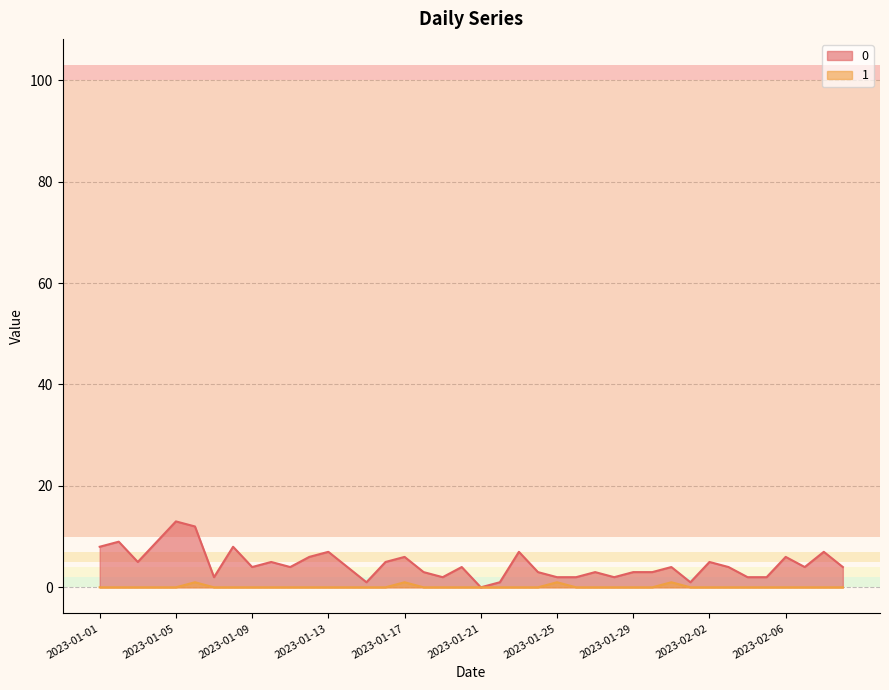

What is the maximum value shown in the chart?

13